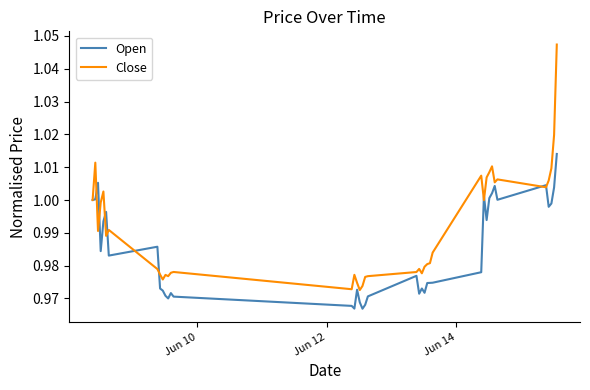

Rank the series by their maximum value, from highest to lowest.

Close, Open